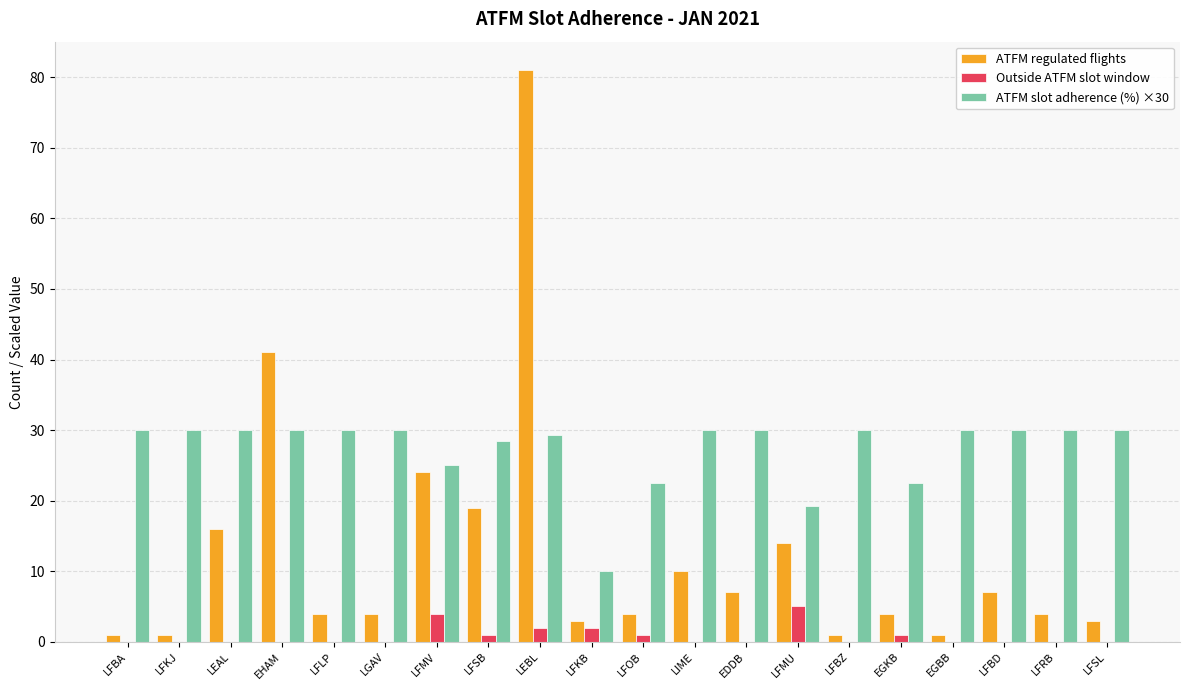

What is the sum of all ATFM regulated flights values?

249.0